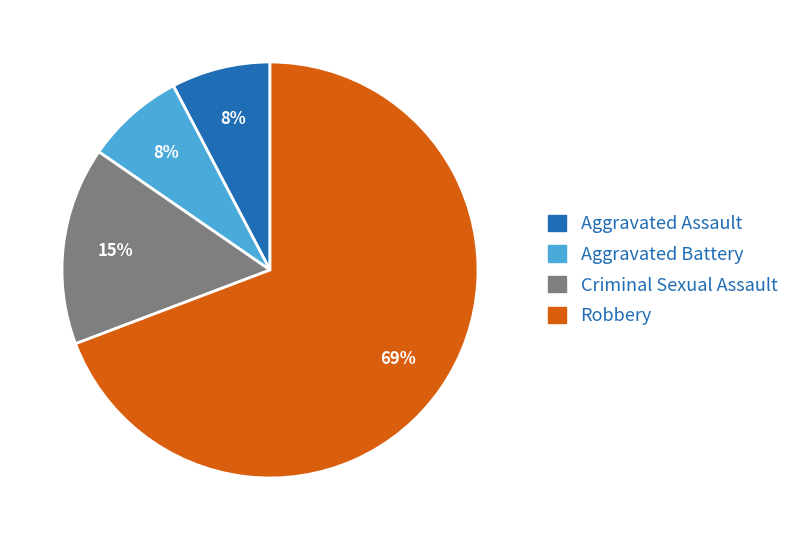

To the nearest percent, what is the average slice percentage?

25%